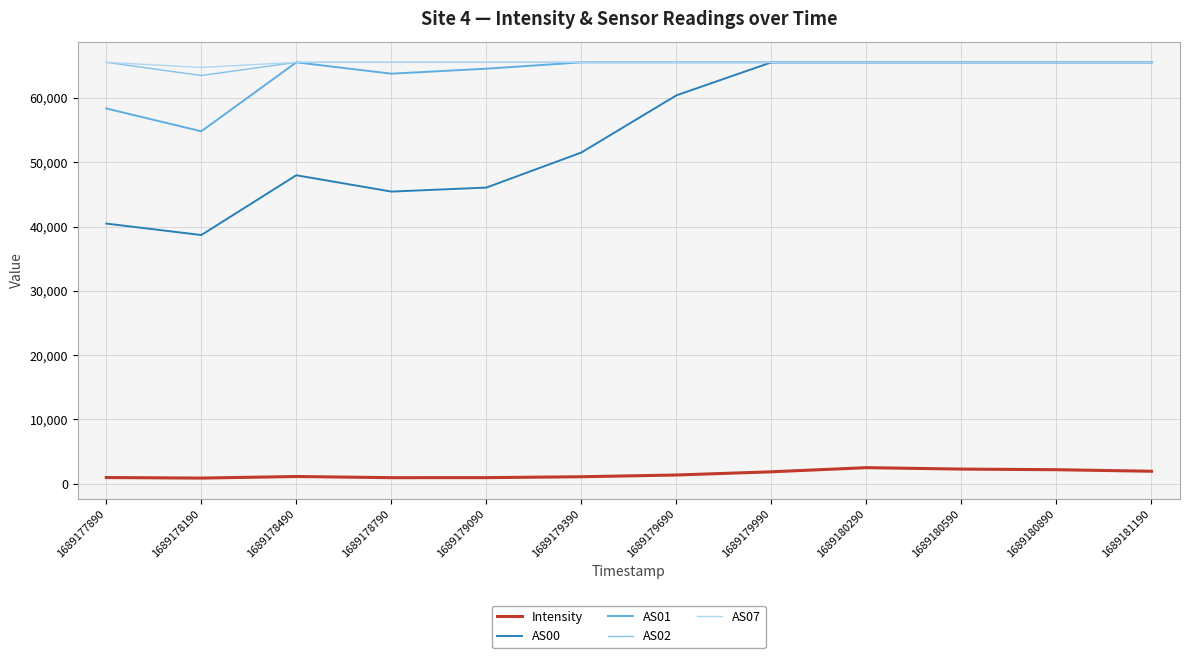

What is the total value across all series at 1689179990?

263985.8